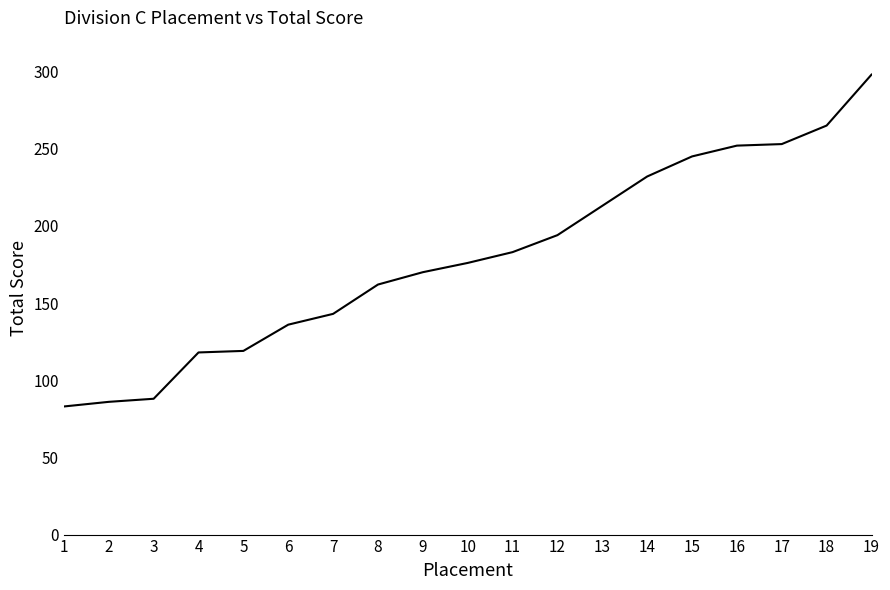

What is the change in value from 9 to 17?

+83